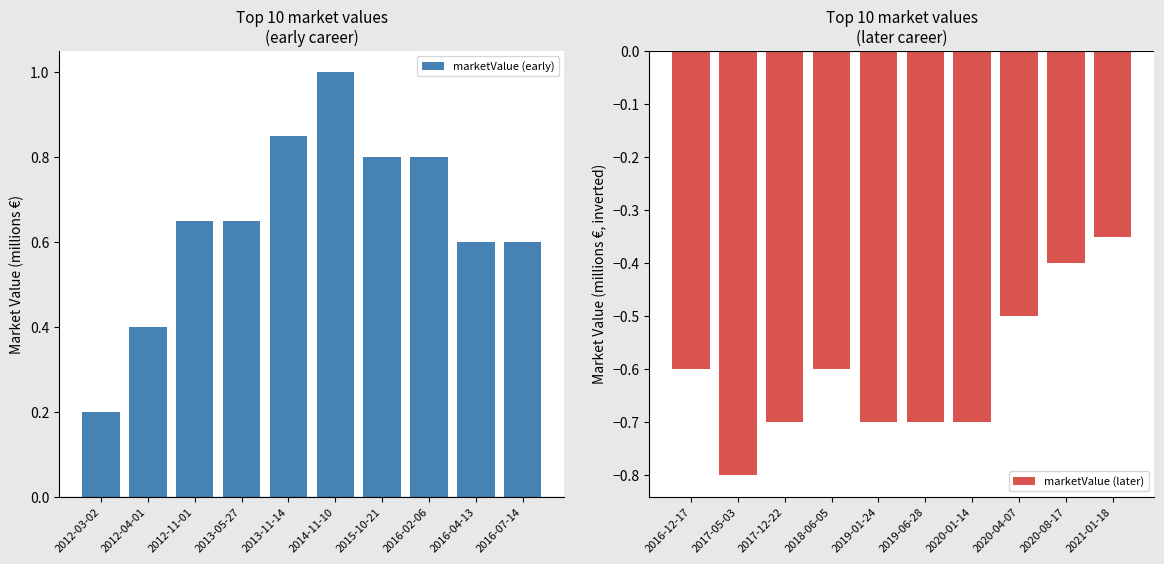

How many groups of bars are there?

10